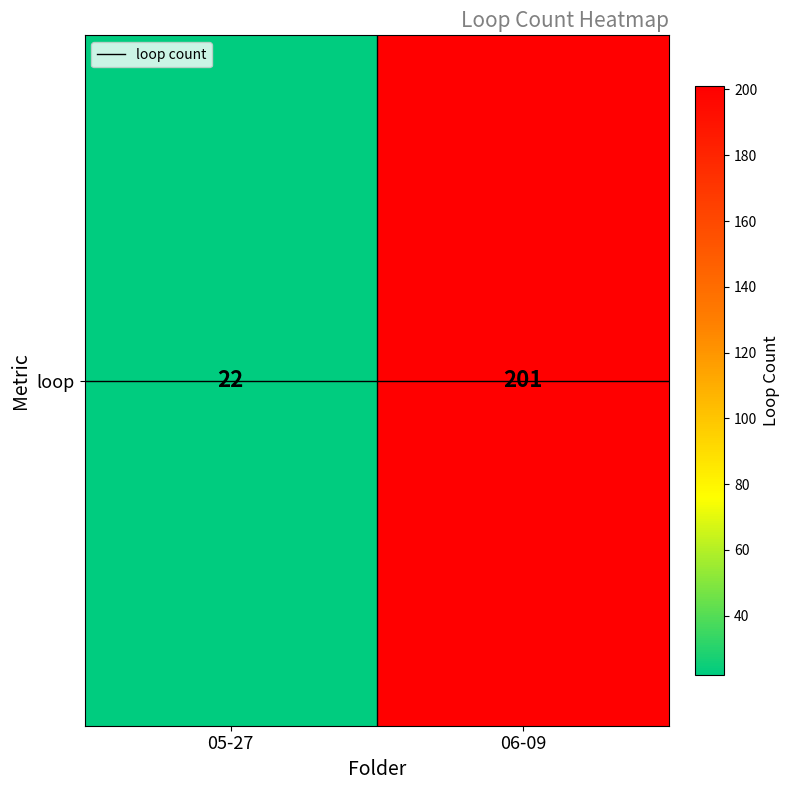

Approximately how many times larger is the value at 05-27 compared to 06-09?

0.1